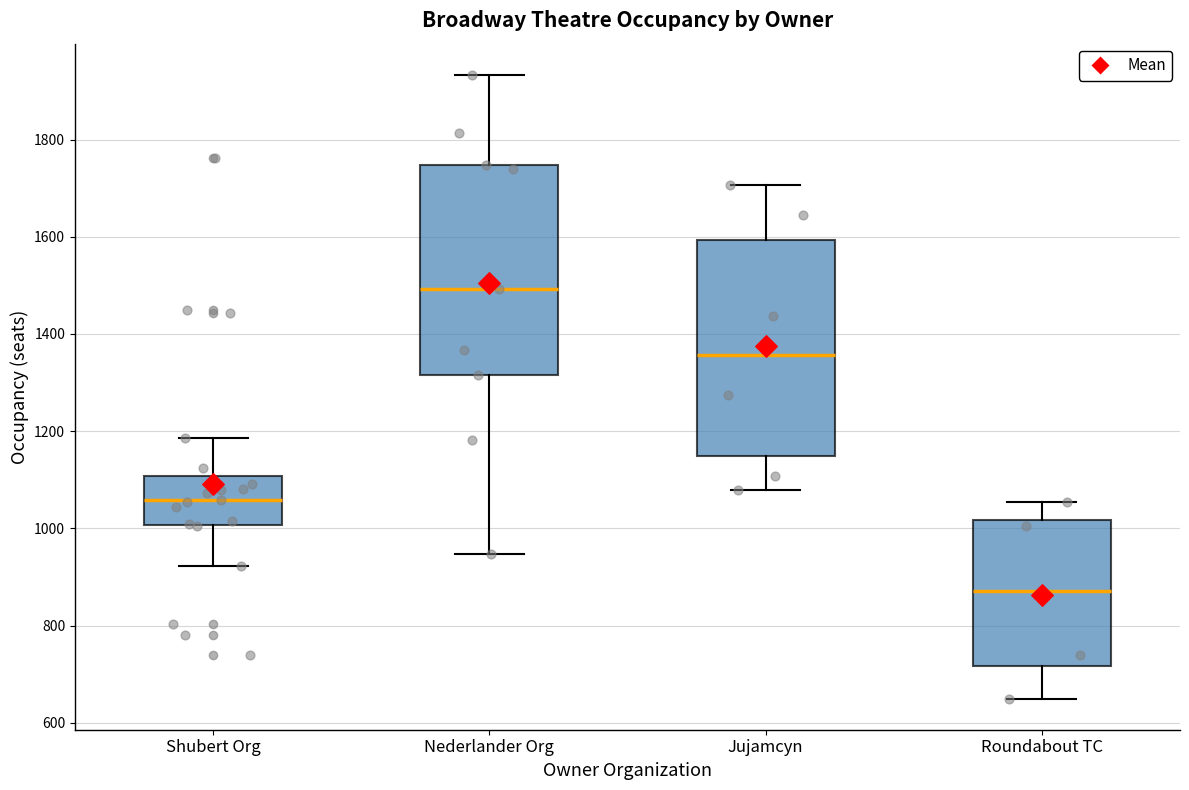

Reading left to right, transcribe this box plot: for each box, give where its median line is, the range the box spans, and where its two whiskers end, as read against the y-axis. The values are not printed on the chart, so give them approximately, as read against the axis.

Shubert Org: median 1060, box 1000 to 1100, whiskers 920 to 1180
Nederlander Org: median 1500, box 1320 to 1740, whiskers 940 to 1940
Jujamcyn: median 1360, box 1140 to 1600, whiskers 1080 to 1700
Roundabout TC: median 880, box 720 to 1020, whiskers 660 to 1060